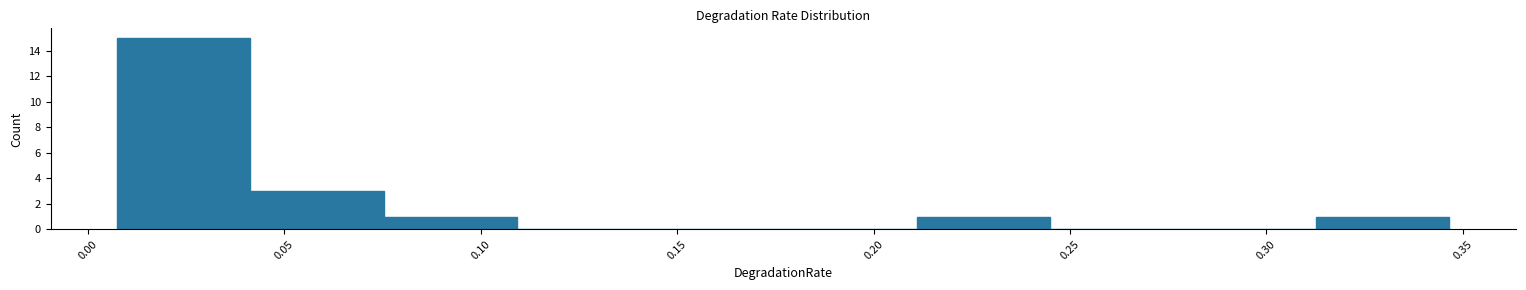

Which range on the x-axis has the tallest bar?

0.005 to 0.040